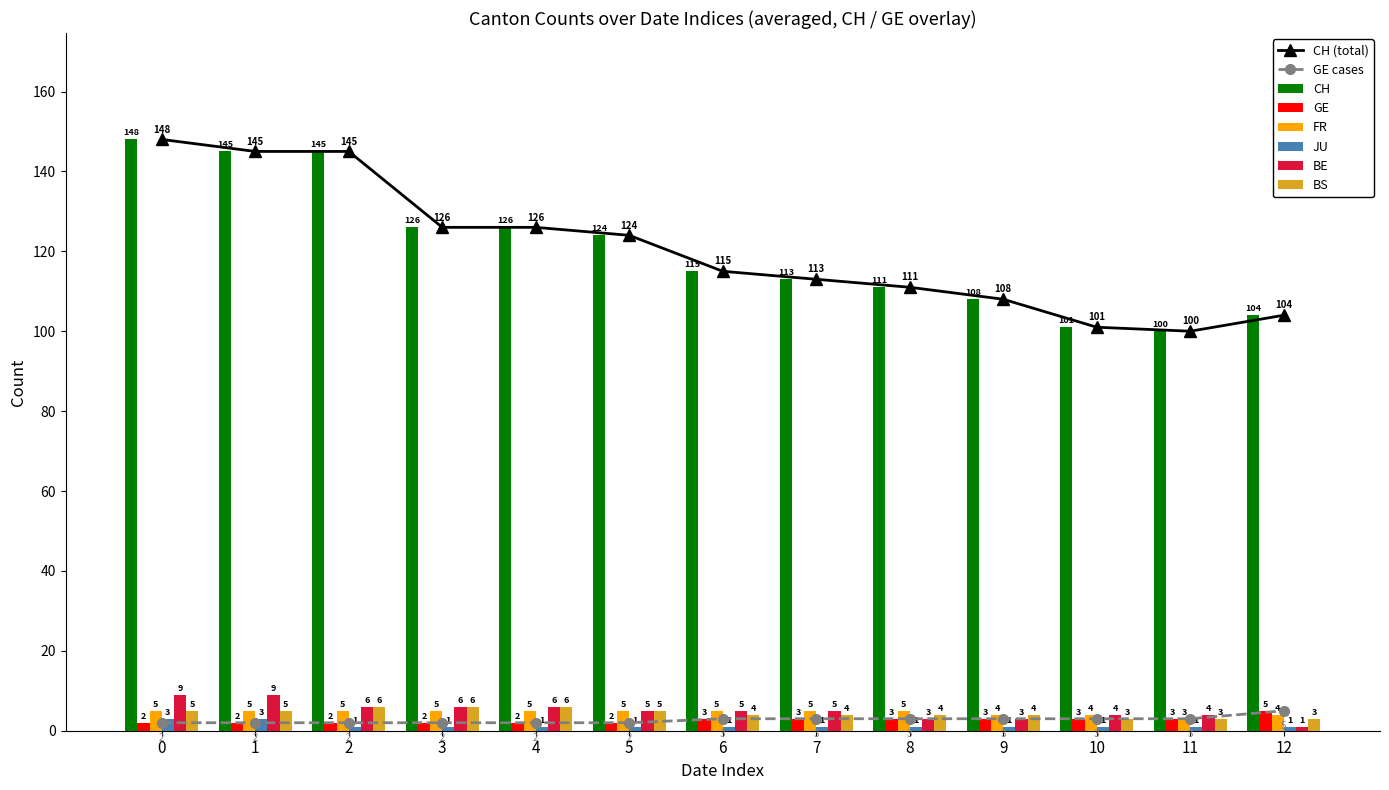

Reading right to left, list all the values displayed in this chart.

CH: 12=104	11=100	10=101	9=108	8=111	7=113	6=115	5=124	4=126	3=126	2=145	1=145	0=148
GE: 12=5	11=3	10=3	9=3	8=3	7=3	6=3	5=2	4=2	3=2	2=2	1=2	0=2
FR: 12=4	11=3	10=4	9=4	8=5	7=5	6=5	5=5	4=5	3=5	2=5	1=5	0=5
JU: 12=1	11=1	10=1	9=1	8=1	7=1	6=1	5=1	4=1	3=1	2=1	1=3	0=3
BE: 12=1	11=4	10=4	9=3	8=3	7=5	6=5	5=5	4=6	3=6	2=6	1=9	0=9
BS: 12=3	11=3	10=3	9=4	8=4	7=4	6=4	5=5	4=6	3=6	2=6	1=5	0=5